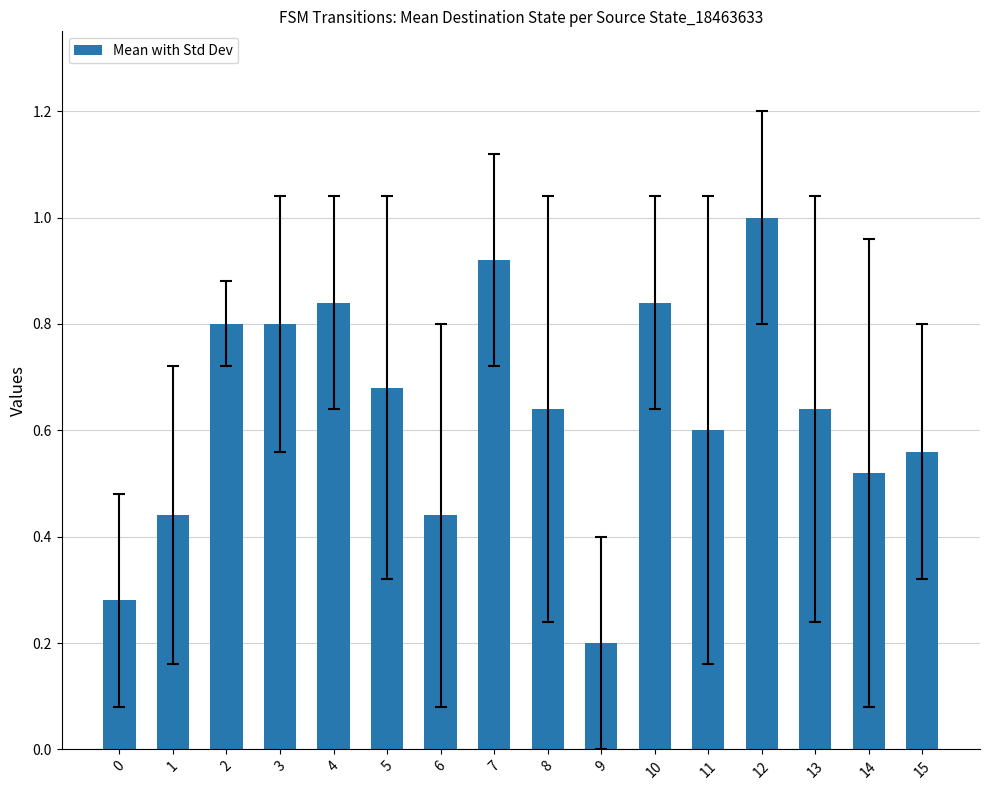

The value at 0 is 0.4. True or false?

False